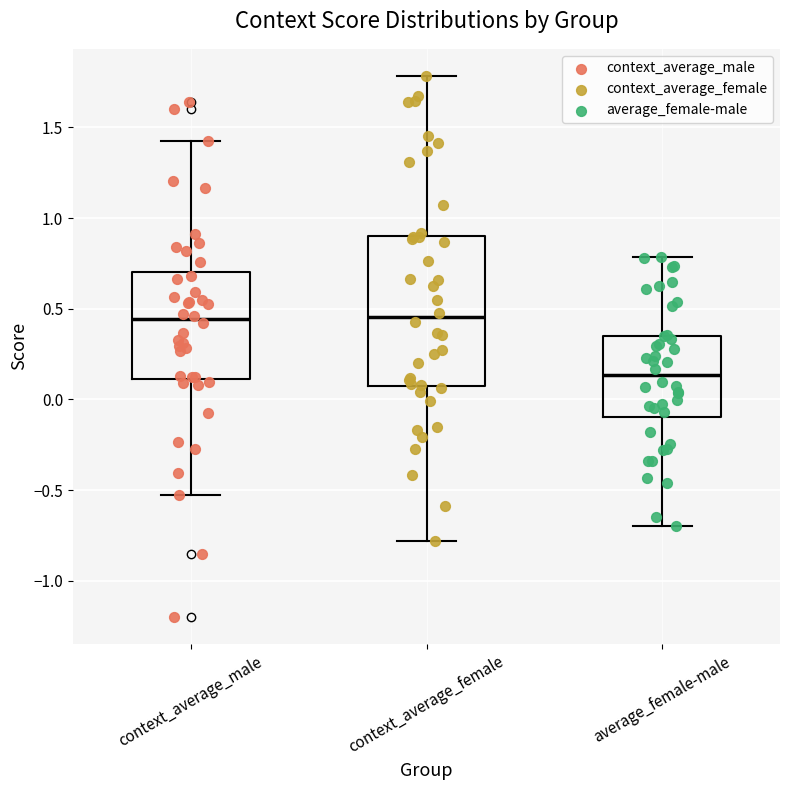

Reading left to right, transcribe this box plot: for each box, give where its median line is, the range the box spans, and where its two whiskers end, as read against the y-axis. The values are not printed on the chart, so give them approximately, as read against the axis.

context_average_male: median 0.45, box 0.10 to 0.70, whiskers -0.50 to 1.45
context_average_female: median 0.45, box 0.05 to 0.90, whiskers -0.80 to 1.80
average_female-male: median 0.15, box -0.10 to 0.35, whiskers -0.70 to 0.80